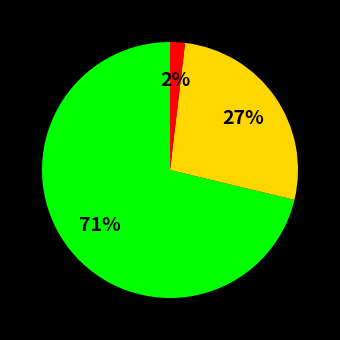

Is there a majority slice in this chart?

Yes